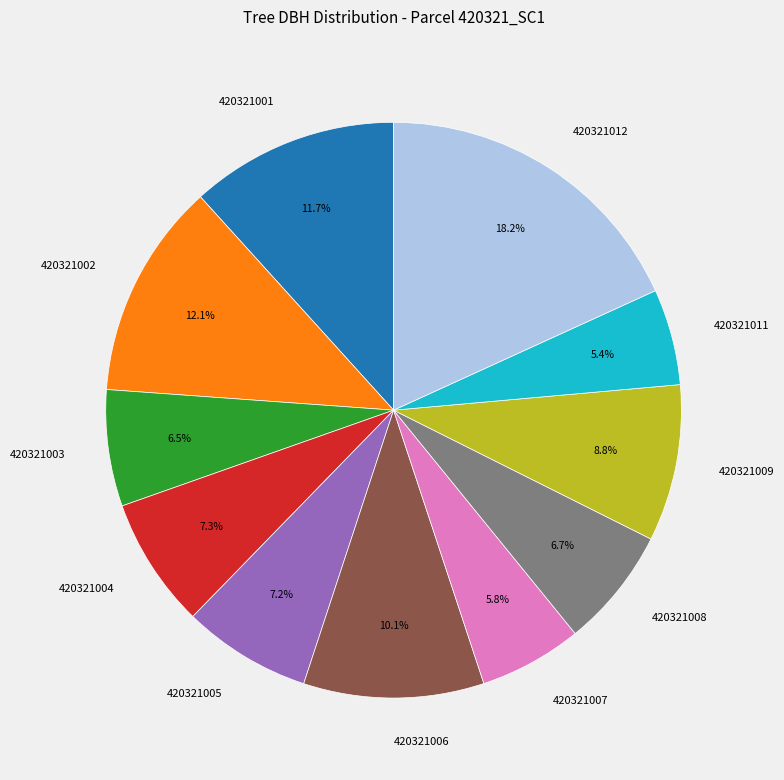

Which slice is the largest?

420321012